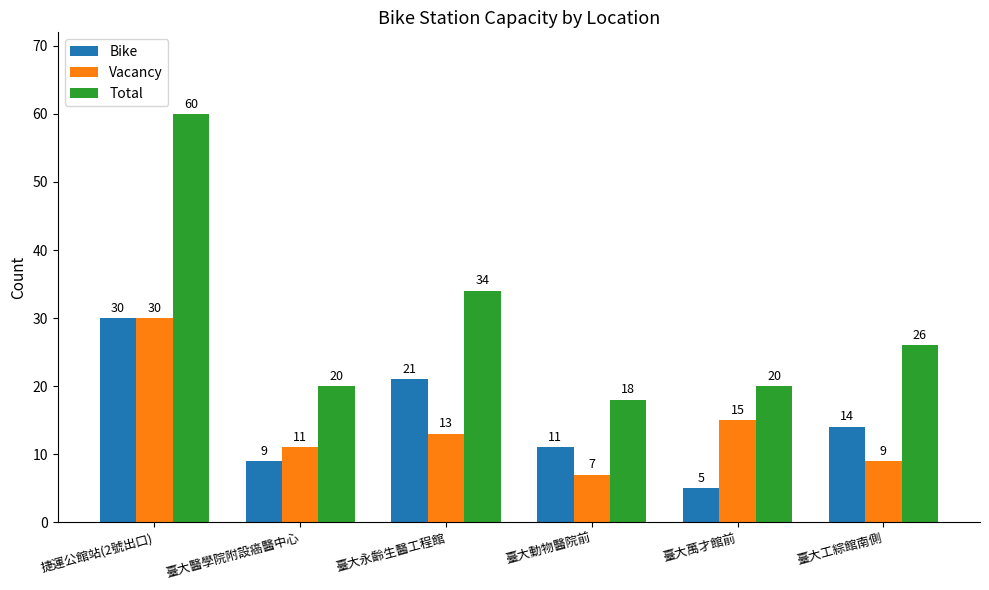

Which series has the largest total across all categories?

Total